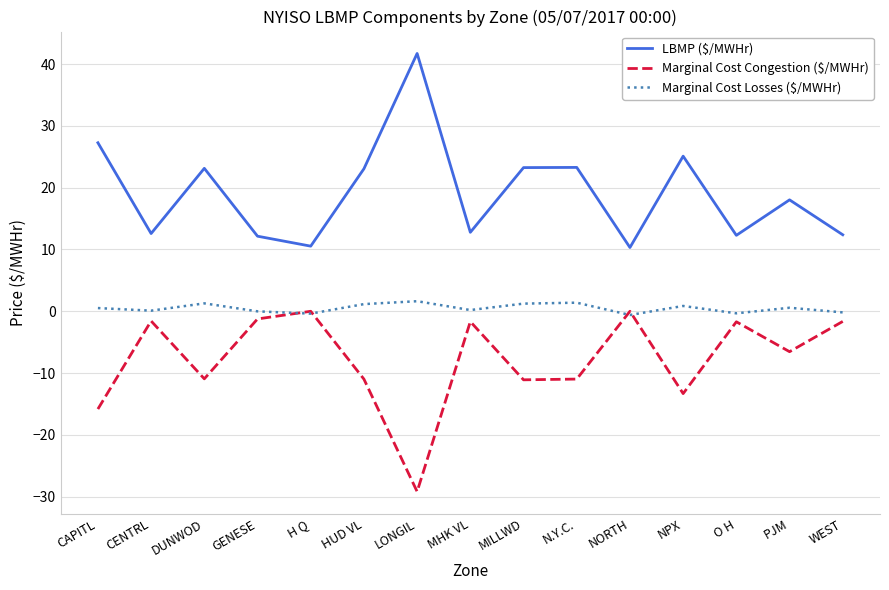

In LBMP ($/MWHr), how many points are lower than both neighbors (excluding endpoints)?

5